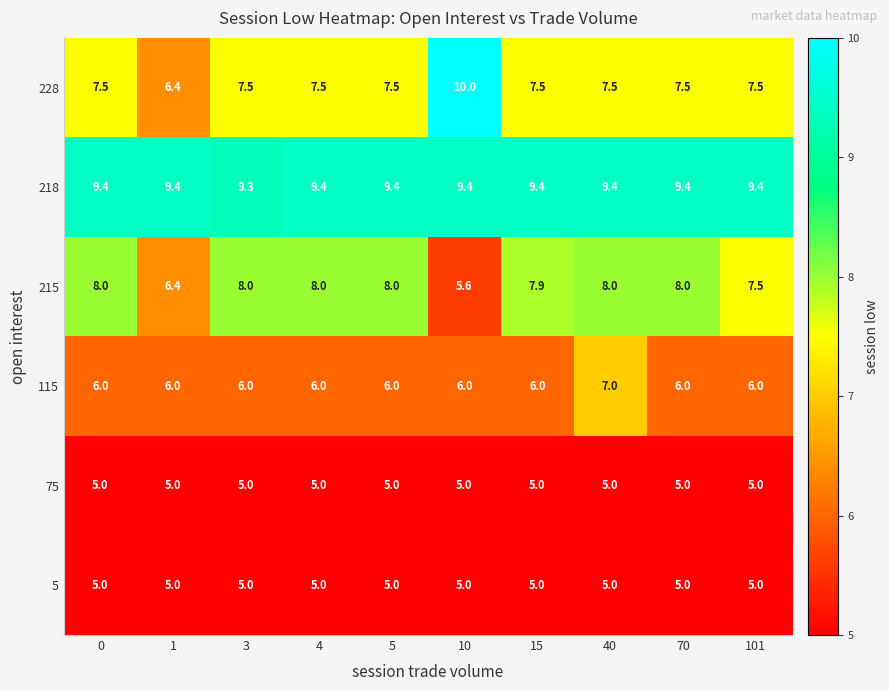

What is the sum of the 115 values at 5 and 101?

12.0